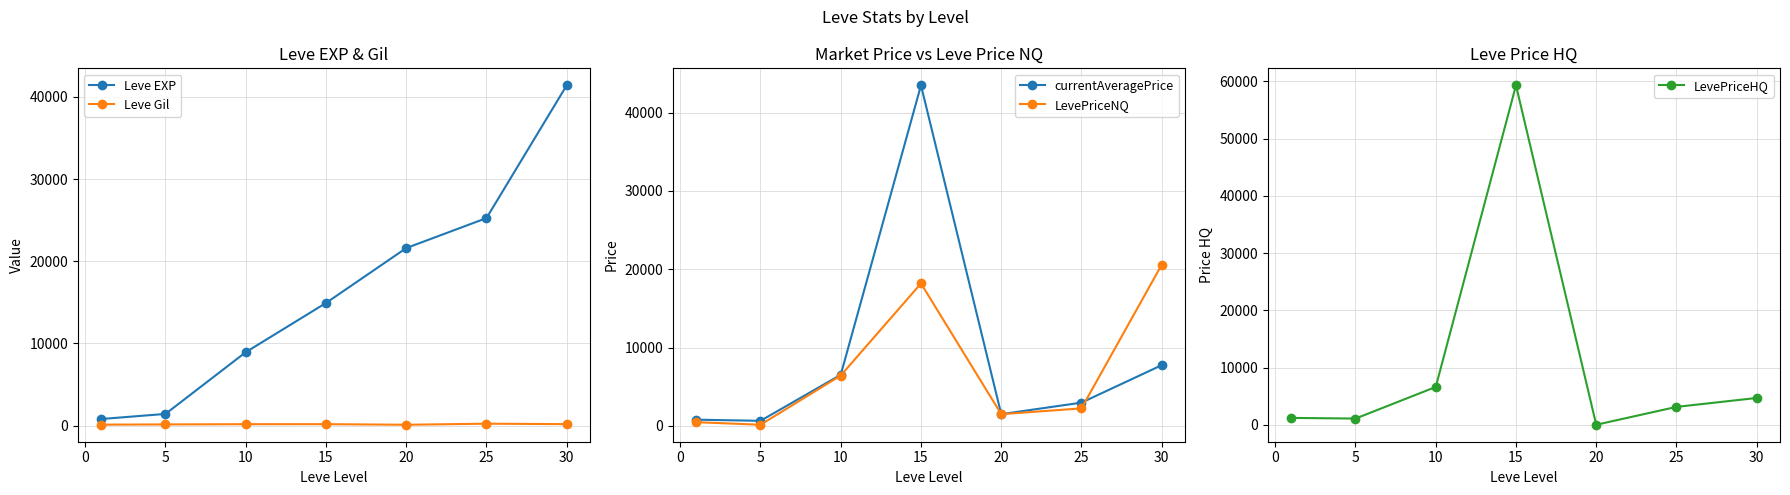

Is the value of Leve Gil at 15 greater than the value of Leve EXP at 25?

No